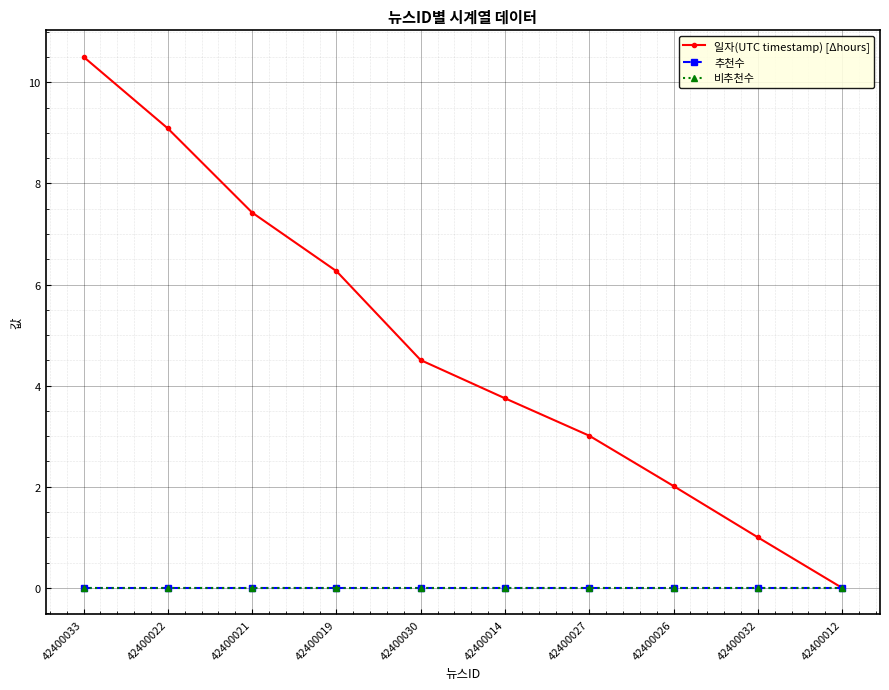

Does the chart have visible grid lines?

Yes